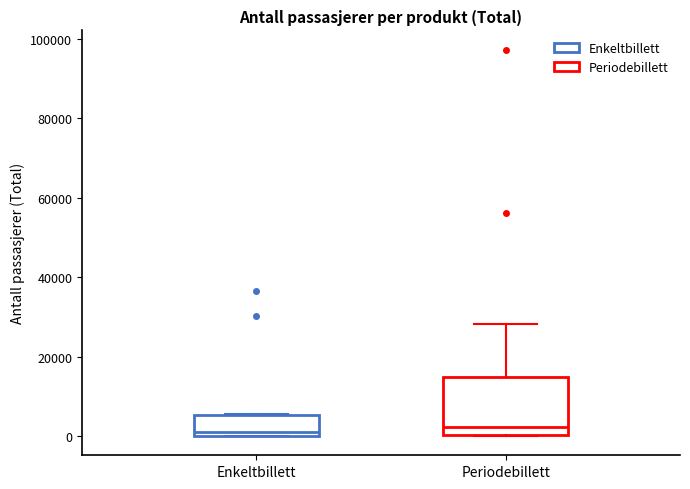

Comparing the boxes themselves (not the whiskers), which one is the tallest?

Periodebillett